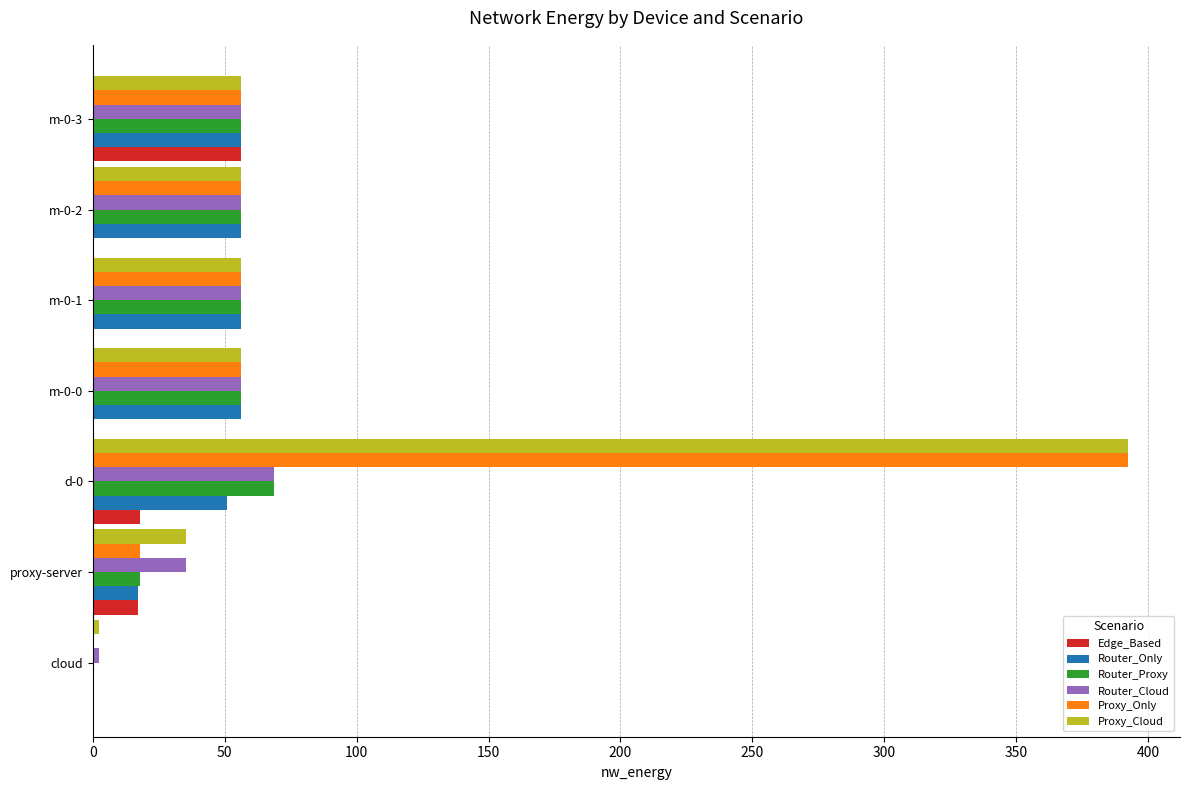

What are all the series names shown in the legend?

Edge_Based, Router_Only, Router_Proxy, Router_Cloud, Proxy_Only, Proxy_Cloud